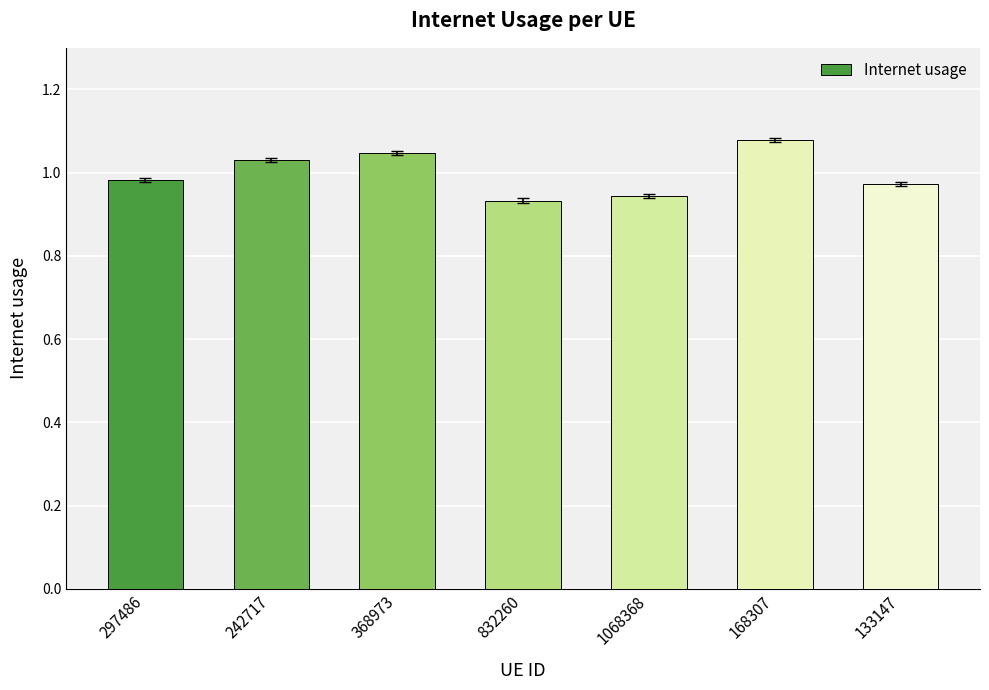

What is the label of the 4th bar from the left?

832260